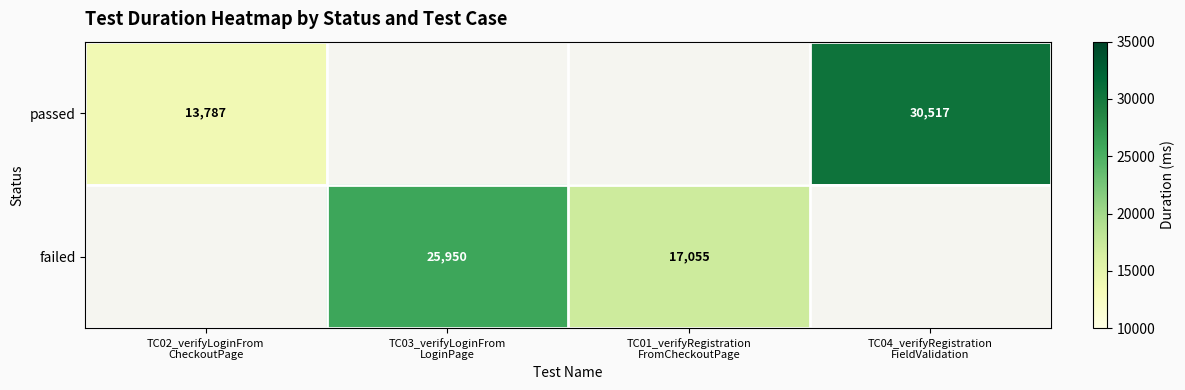

Between TC03_verifyLoginFrom
LoginPage and TC04_verifyRegistration
FieldValidation, which is larger?

TC04_verifyRegistration
FieldValidation